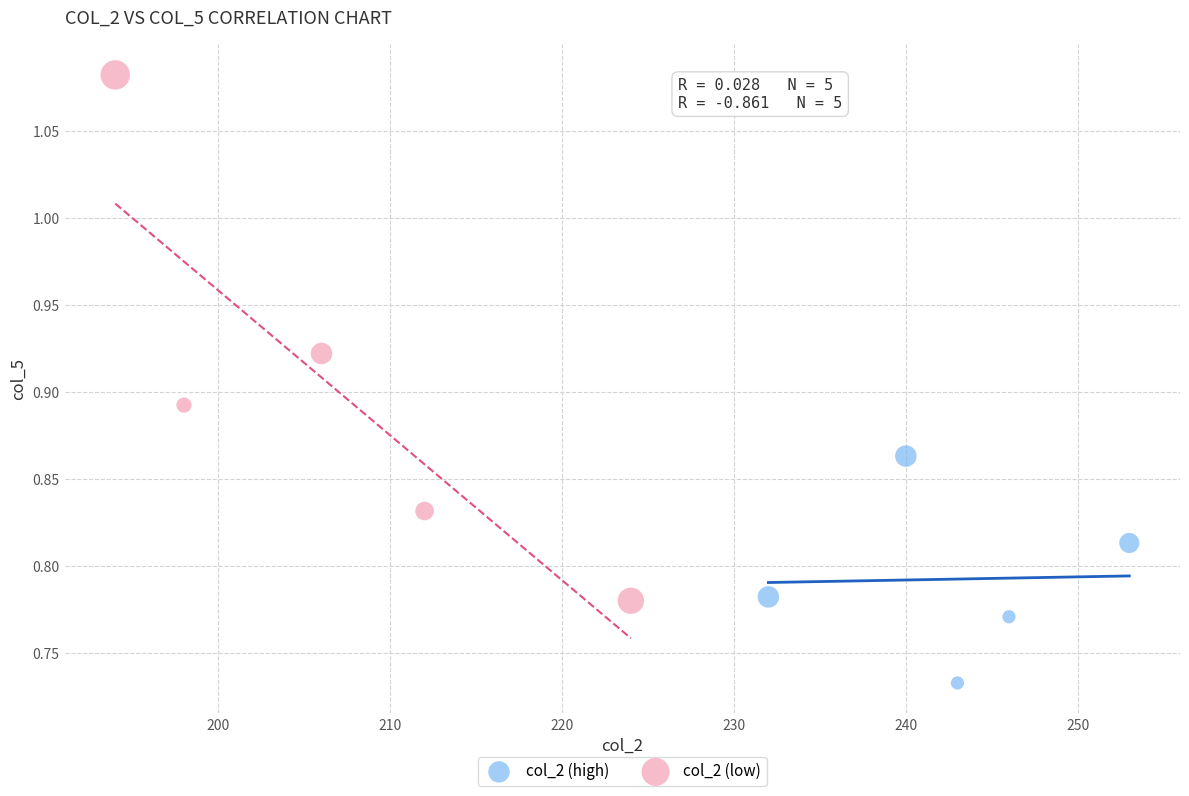

Which series reaches the maximum Y coordinate?

col_2 (low)